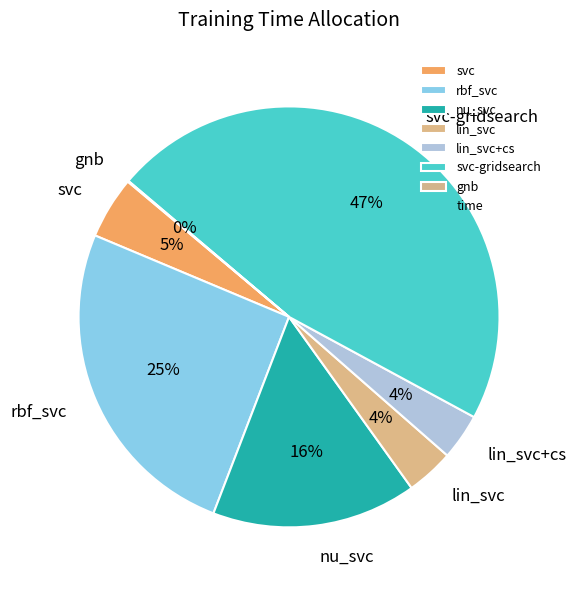

To the nearest percent, what portion does svc represent?

5%